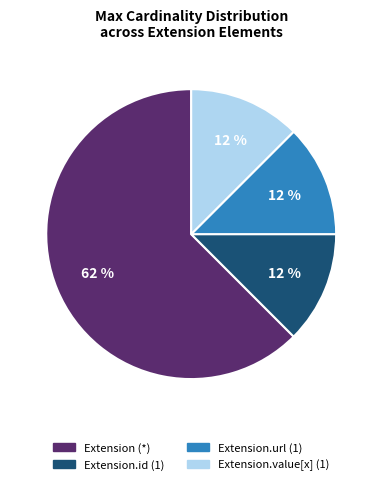

To the nearest percent, what is the average slice percentage?

25%